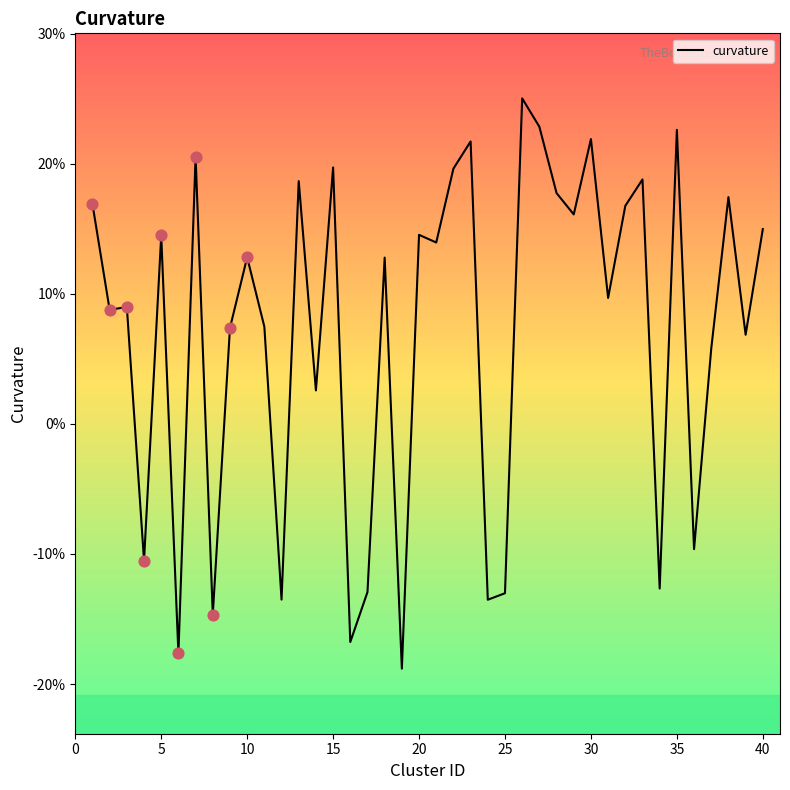

What is the maximum value shown in the chart?

25.0